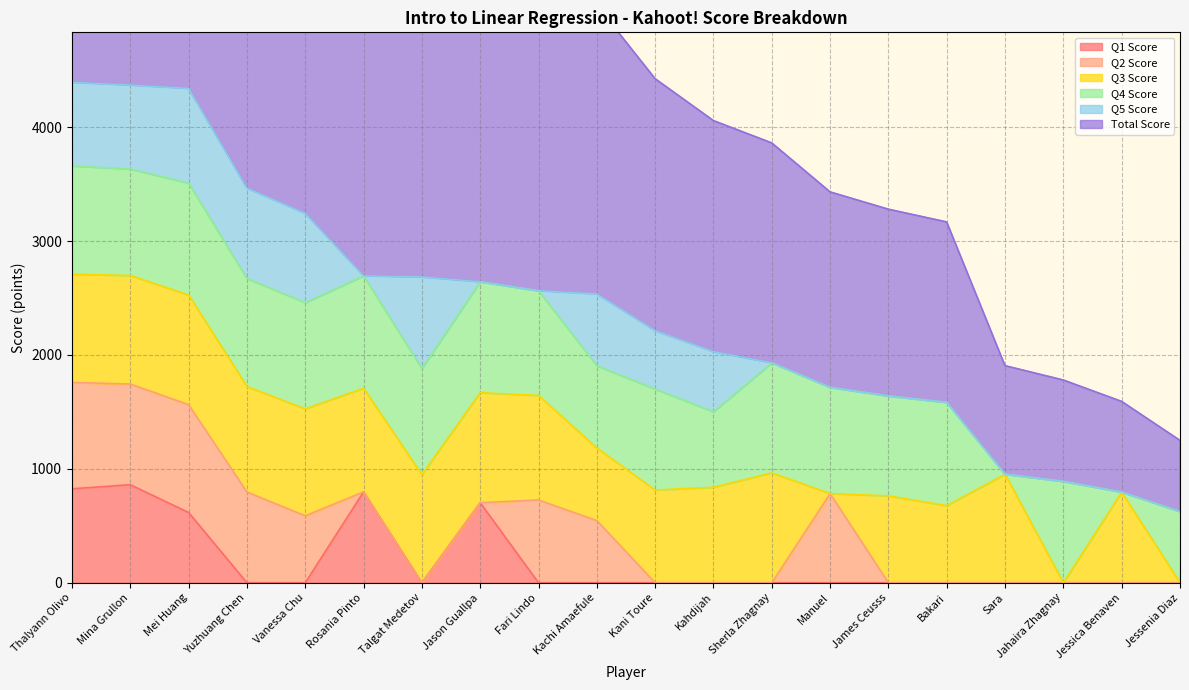

Reading left to right, what are all the values shown in this chart?

Q1 Score: 825	861	617	0	0	798	0	703	0	0	0	0	0	0	0	0	0	0	0	0
Q2 Score: 934	884	947	797	588	0	0	0	727	546	0	0	0	783	0	0	0	0	0	0
Q3 Score: 950	953	963	926	939	910	949	966	918	637	814	839	965	0	763	677	953	0	796	0
Q4 Score: 952	935	983	949	933	987	932	974	919	723	887	663	966	933	877	907	0	890	0	625
Q5 Score: 733	737	831	793	783	0	804	0	0	630	512	527	0	0	0	0	0	0	0	0
Total Score: 4394	4370	4341	3465	3243	2695	2685	2643	2564	2536	2213	2029	1931	1716	1640	1584	953	890	796	625